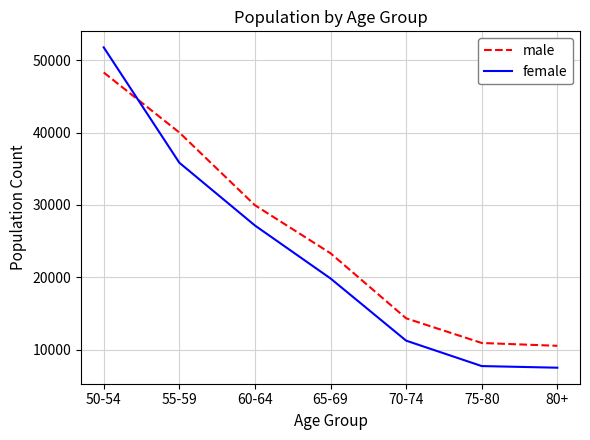

True or false: female has more than 2 interior local peaks.

False